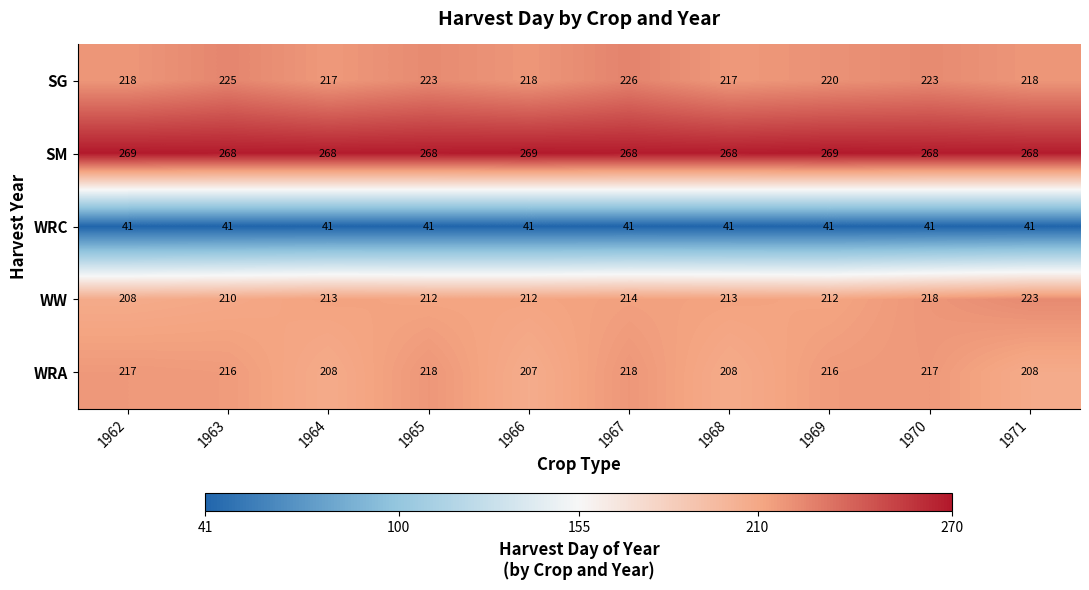

Rank the series at 1967 from lowest to highest value.

WRC, WW, WRA, SG, SM